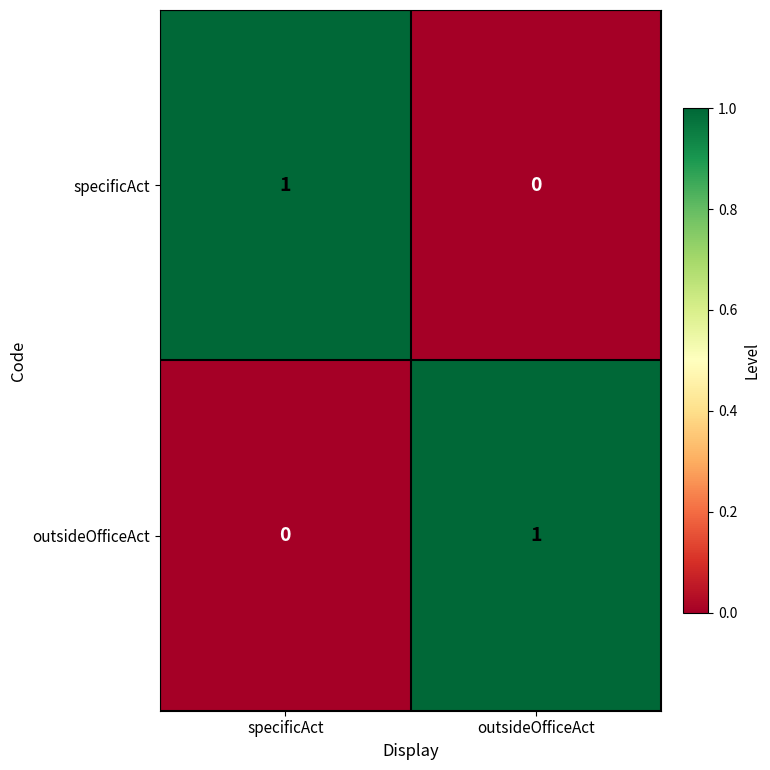

What is the spread (max minus min) of values at outsideOfficeAct?

1